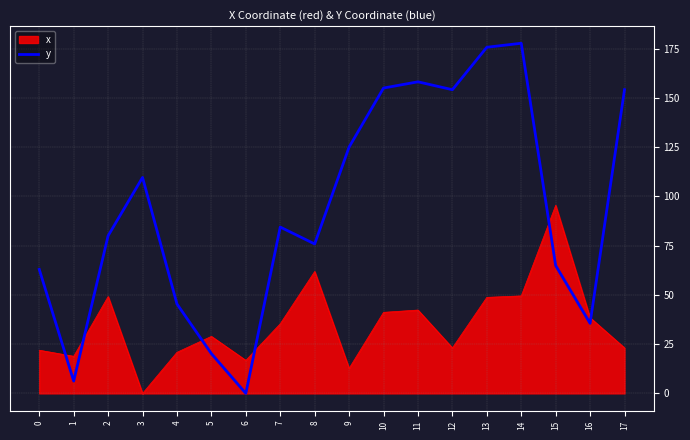

How many lines are shown in the chart?

2